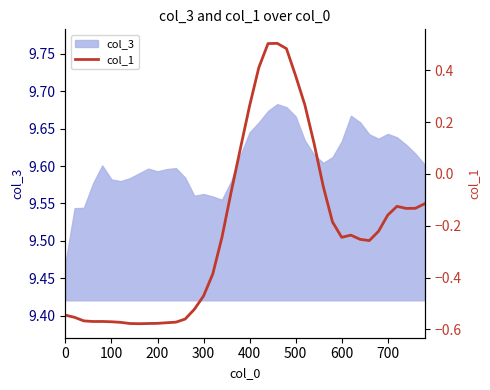

True or false: col_3 has a value of 2.5 at 500.

False